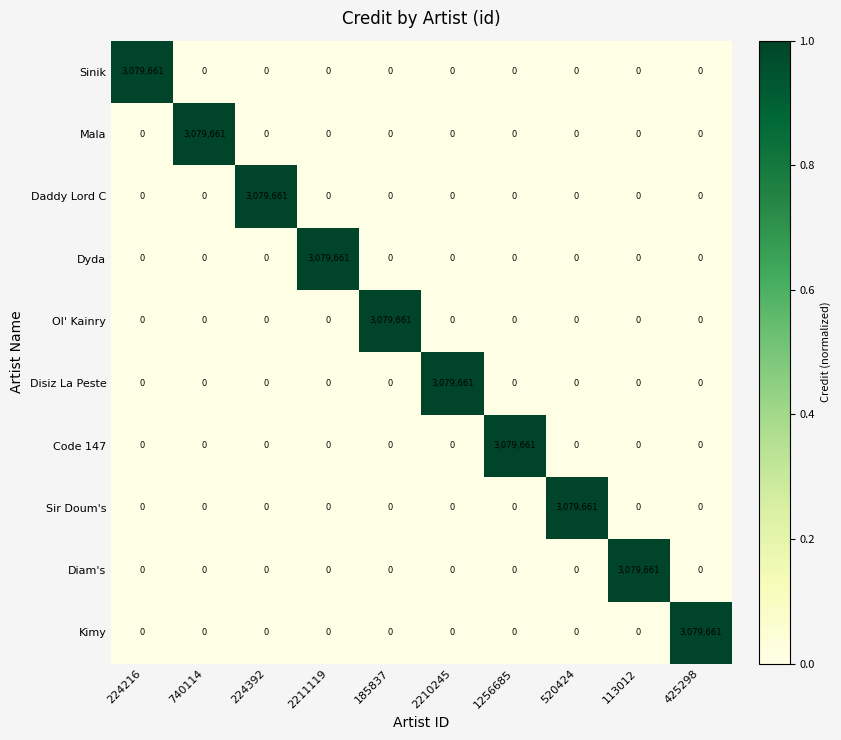

At how many categories does at least one series exceed 0?

10